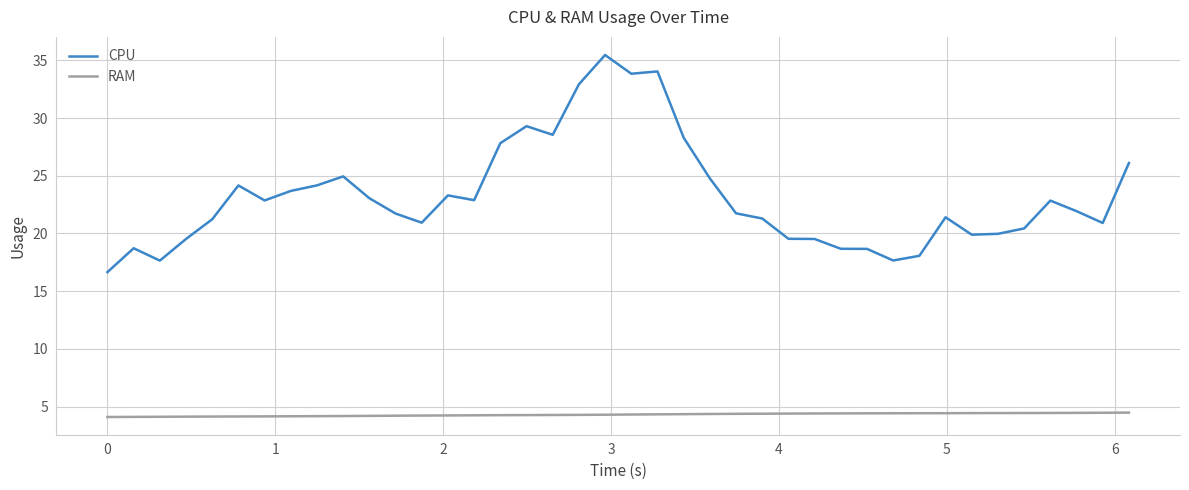

True or false: CPU and RAM intersect in this chart.

False